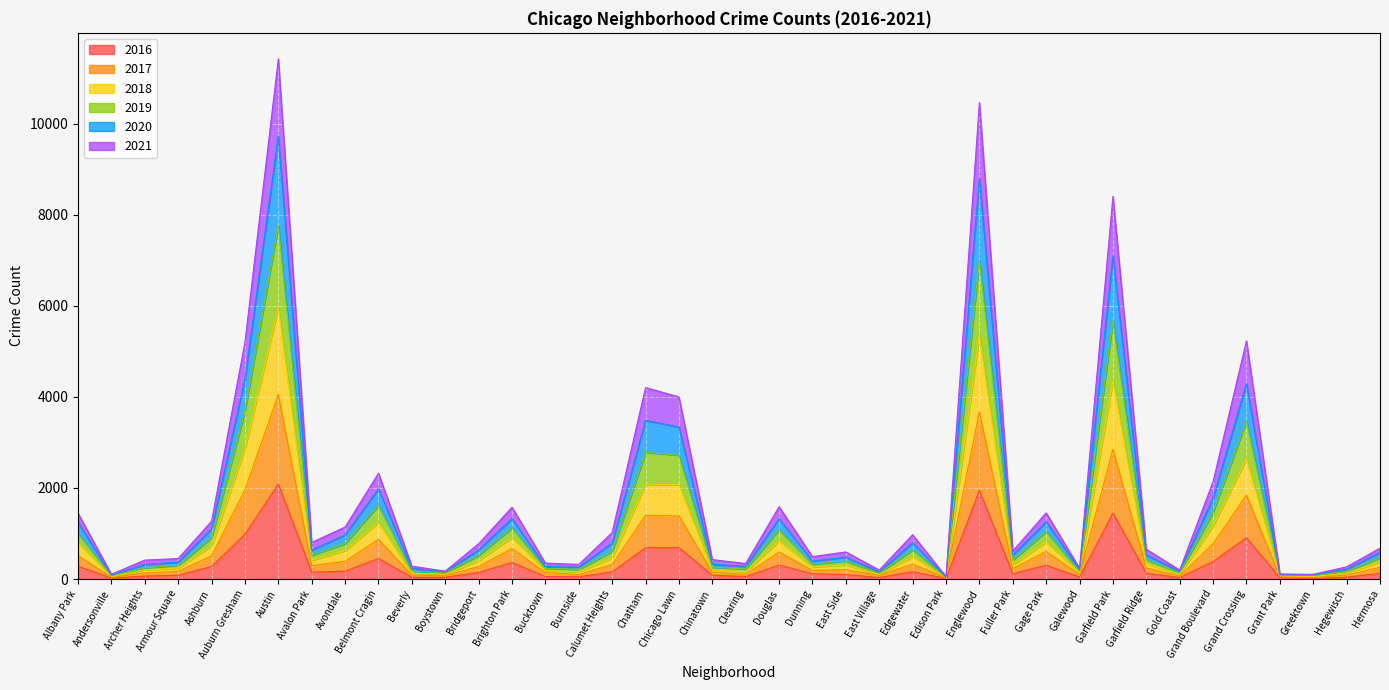

What are all the series names shown in the legend?

2016, 2017, 2018, 2019, 2020, 2021